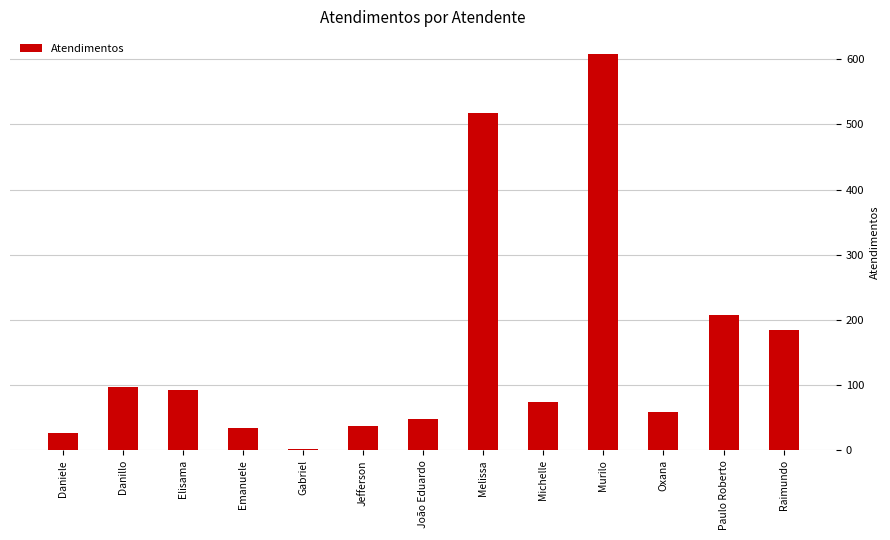

What is the change in value from Gabriel to Raimundo?

+183